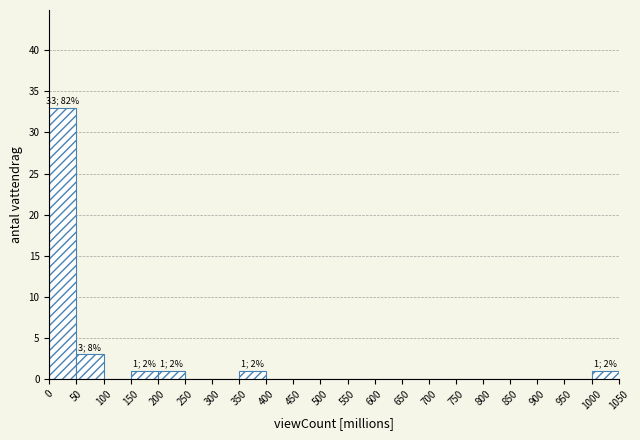

Which range on the x-axis has the tallest bar?

0 to 50